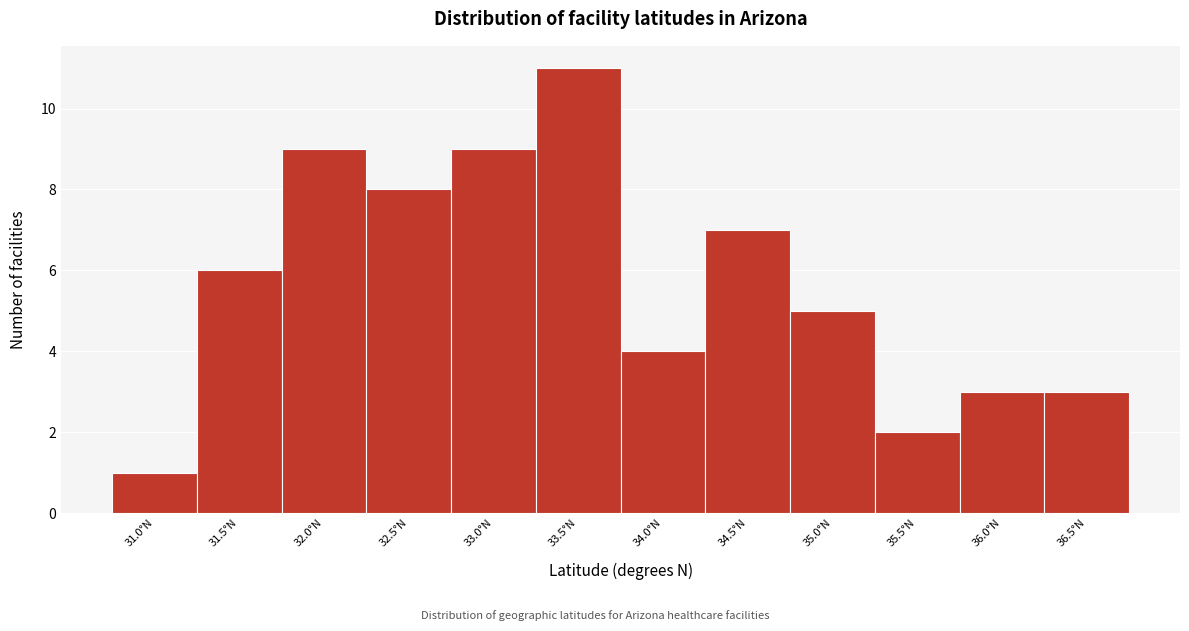

Reading left to right, transcribe all the data shown in this chart.

1	6	9	8	9	11	4	7	5	2	3	3